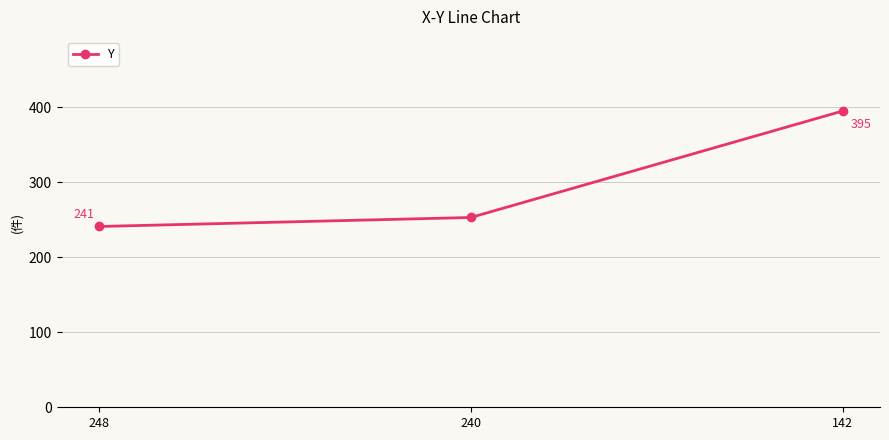

What is the sum of all values?

889